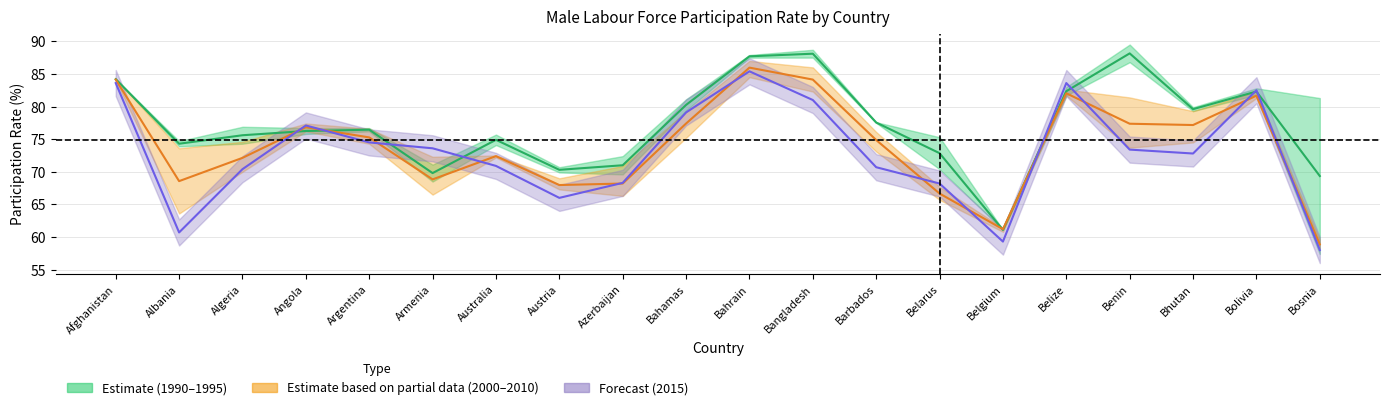

Where is Mean 2000–2010 nearest to the value 72?

Algeria